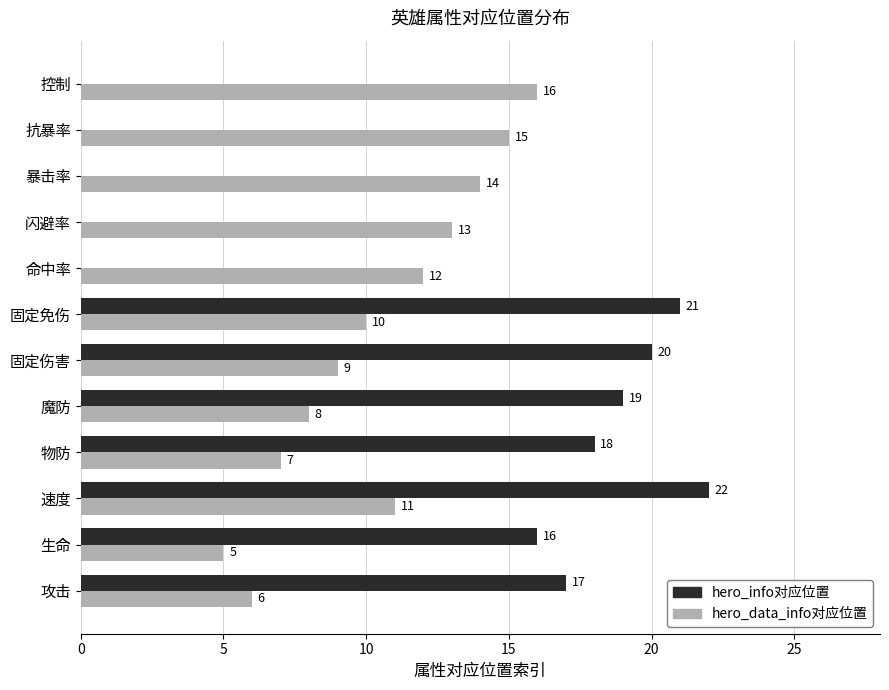

Is the value of hero_data_info对应位置 at 速度 greater than the value of hero_info对应位置 at 闪避率?

Yes